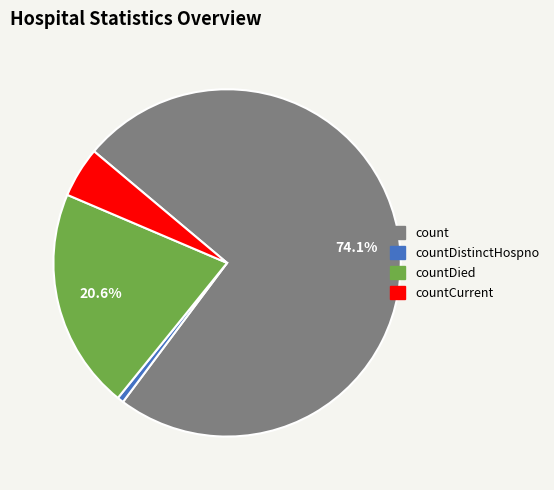

To the nearest percent, what is the average slice percentage?

25%